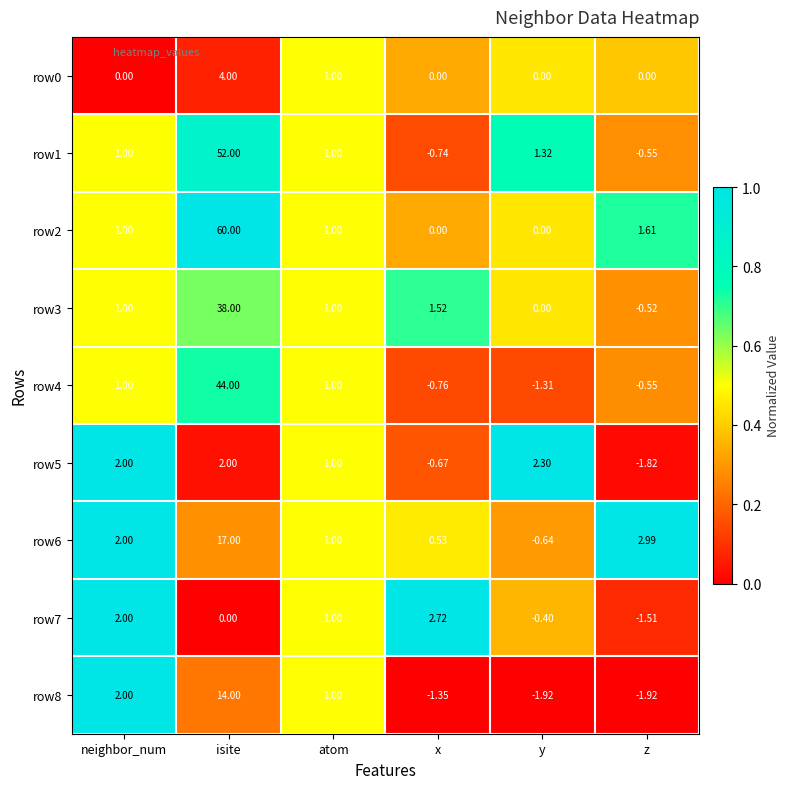

Which series changed the most between isite and z?

row2